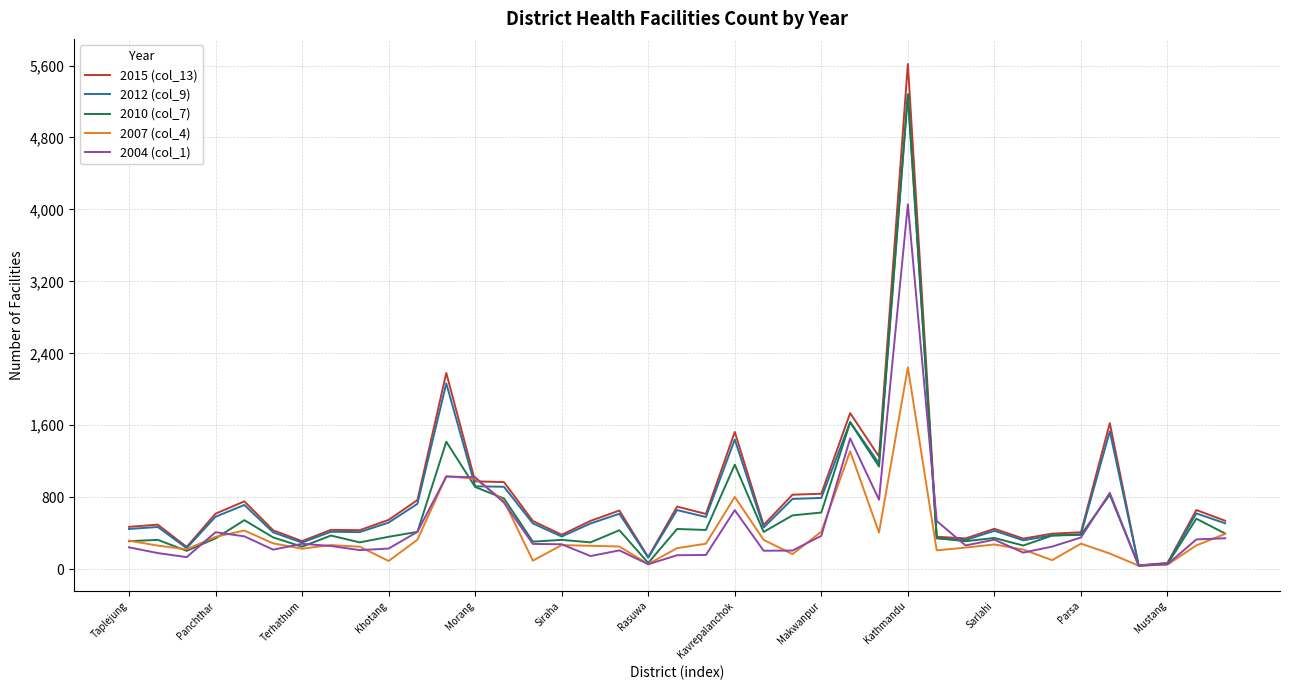

What is the maximum value shown in the chart?

5617